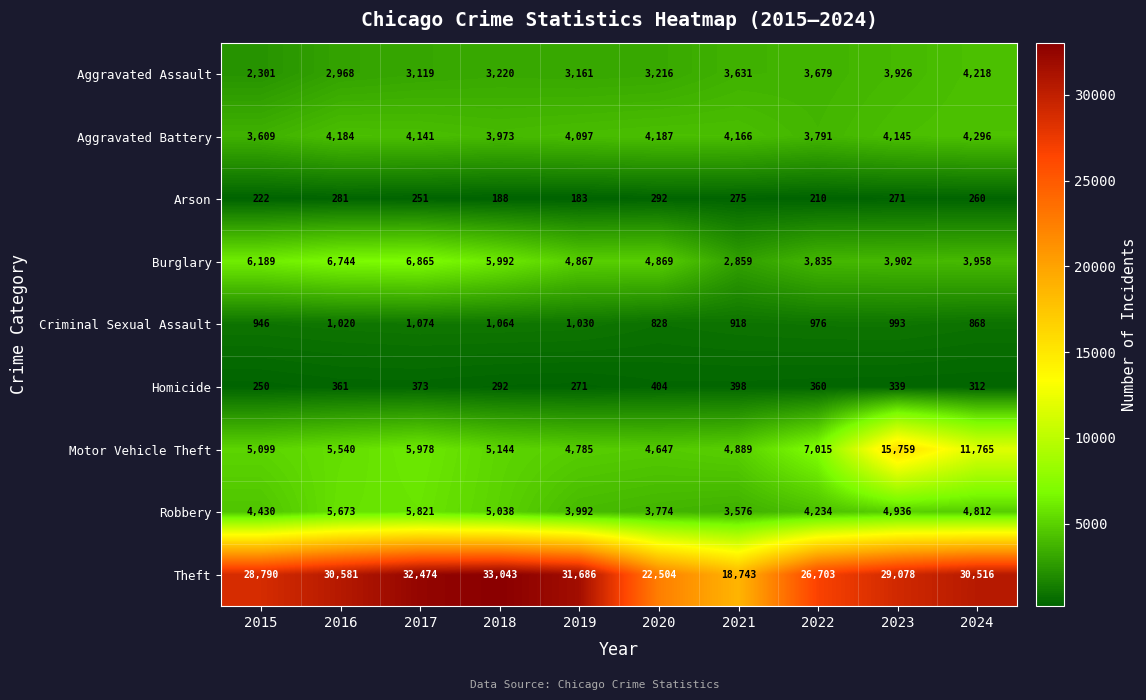

Is it true that Aggravated Battery equals 4141 at 2017?

True